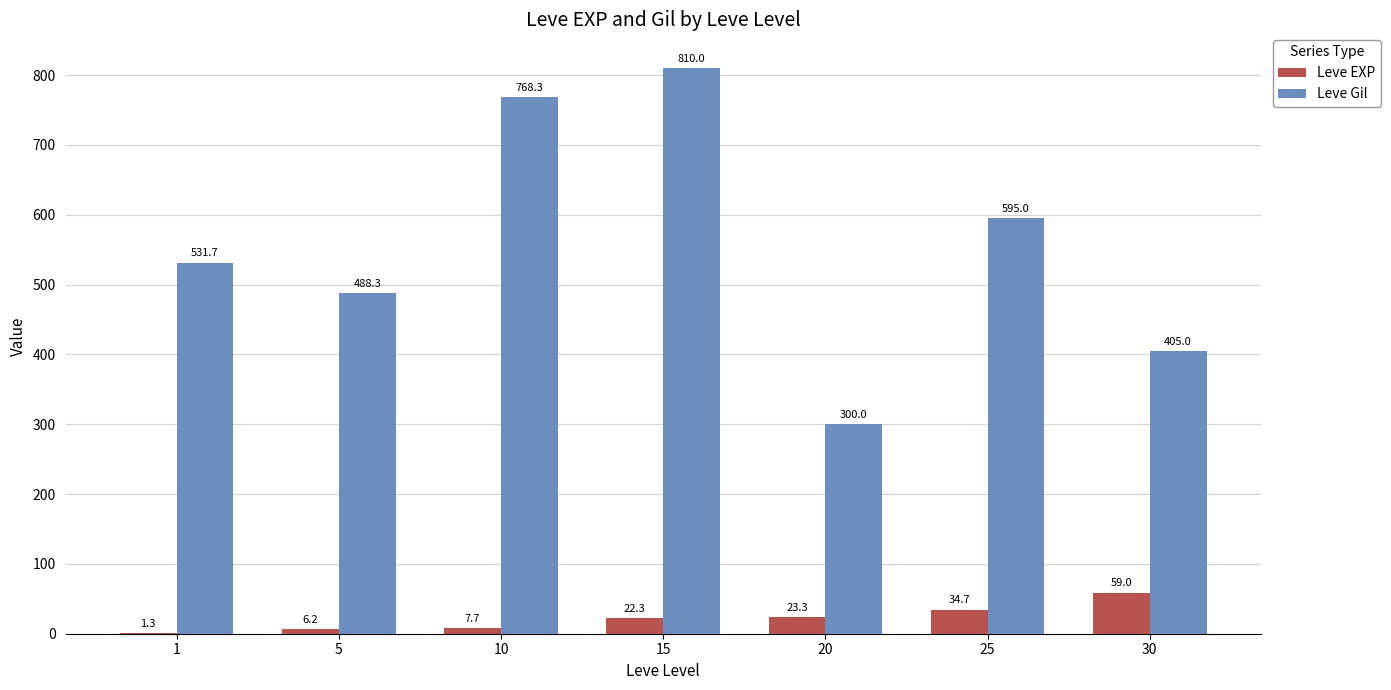

What is the highest value of the Leve EXP series?

59.0